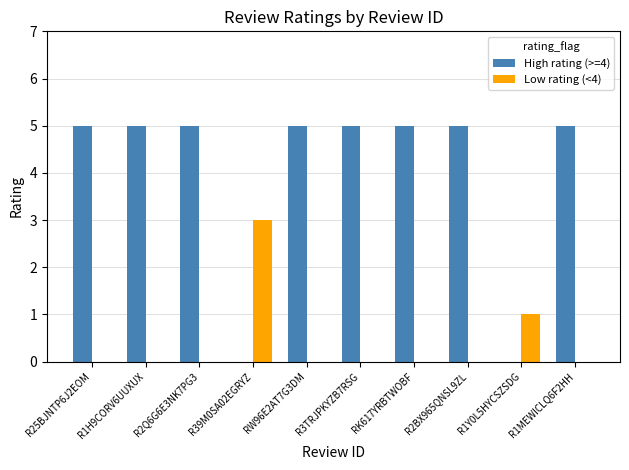

What is the highest value of the High rating (>=4) series?

5